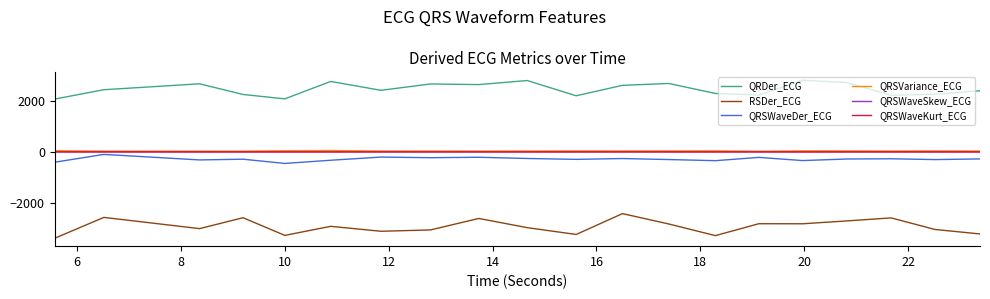

True or false: QRSWaveDer_ECG and QRSWaveSkew_ECG cross at least once.

False